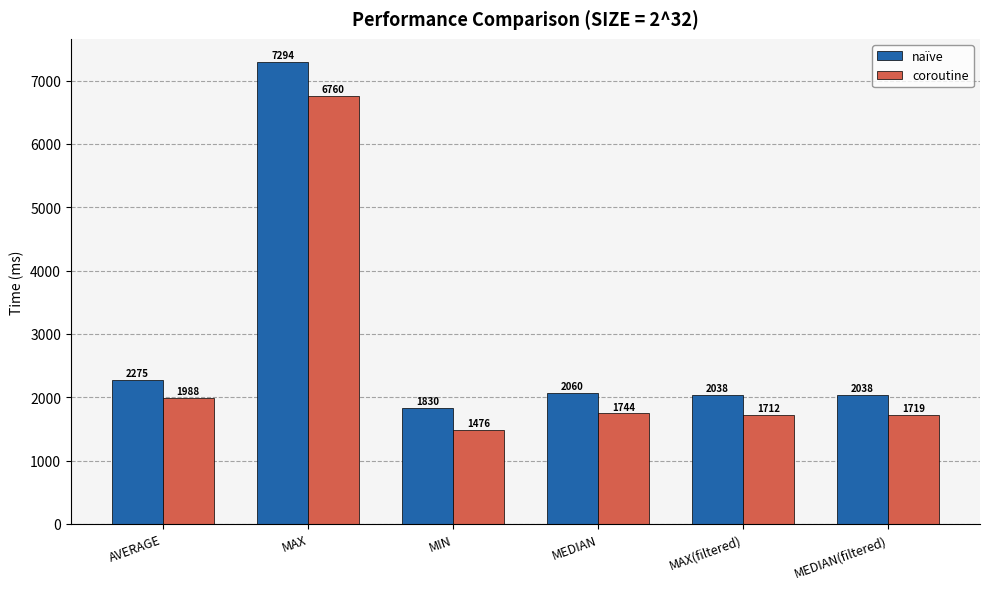

How many bars are there in each group?

2